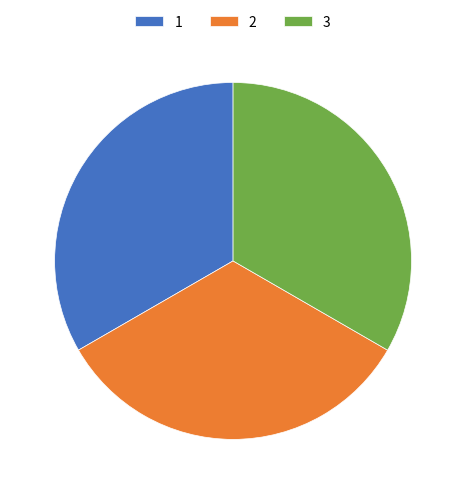

Is there any slice that represents more than half of the pie?

No